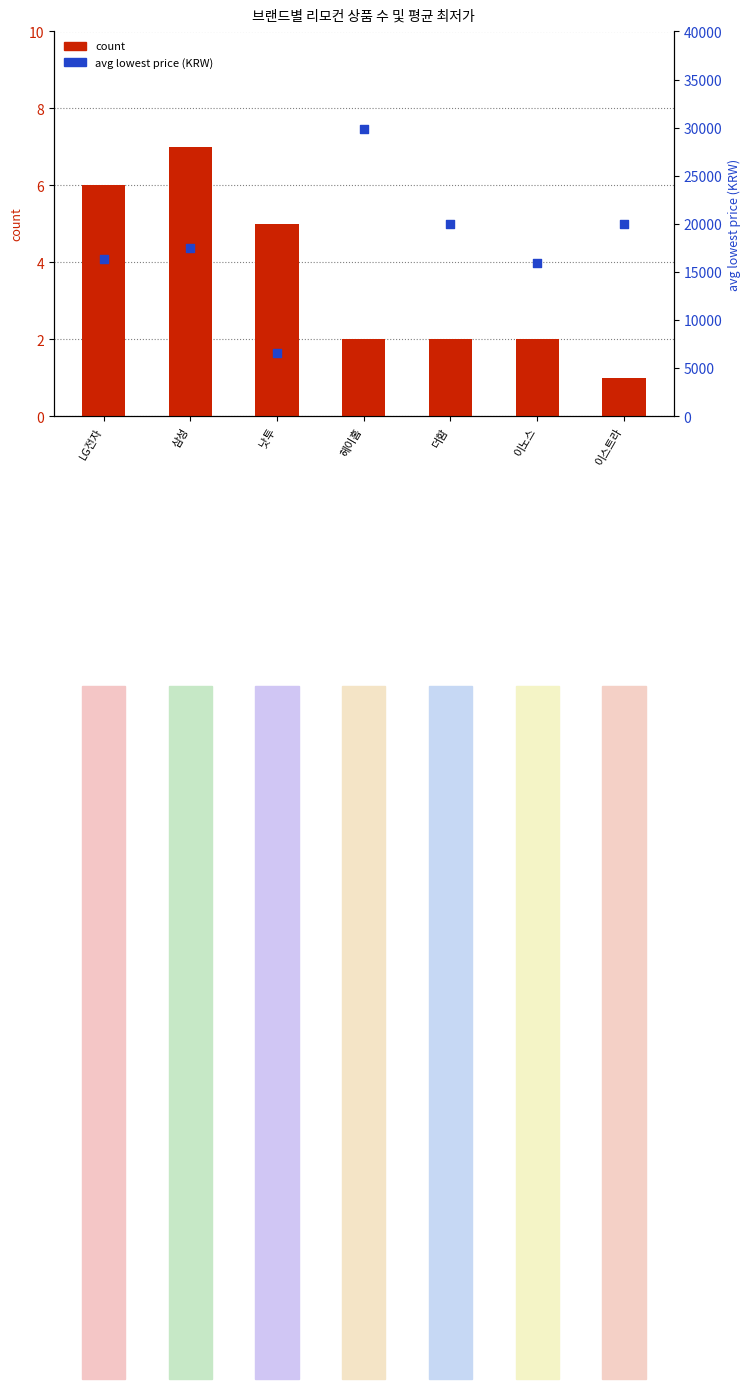

Which series has the largest total across all categories?

avg lowest price (KRW)